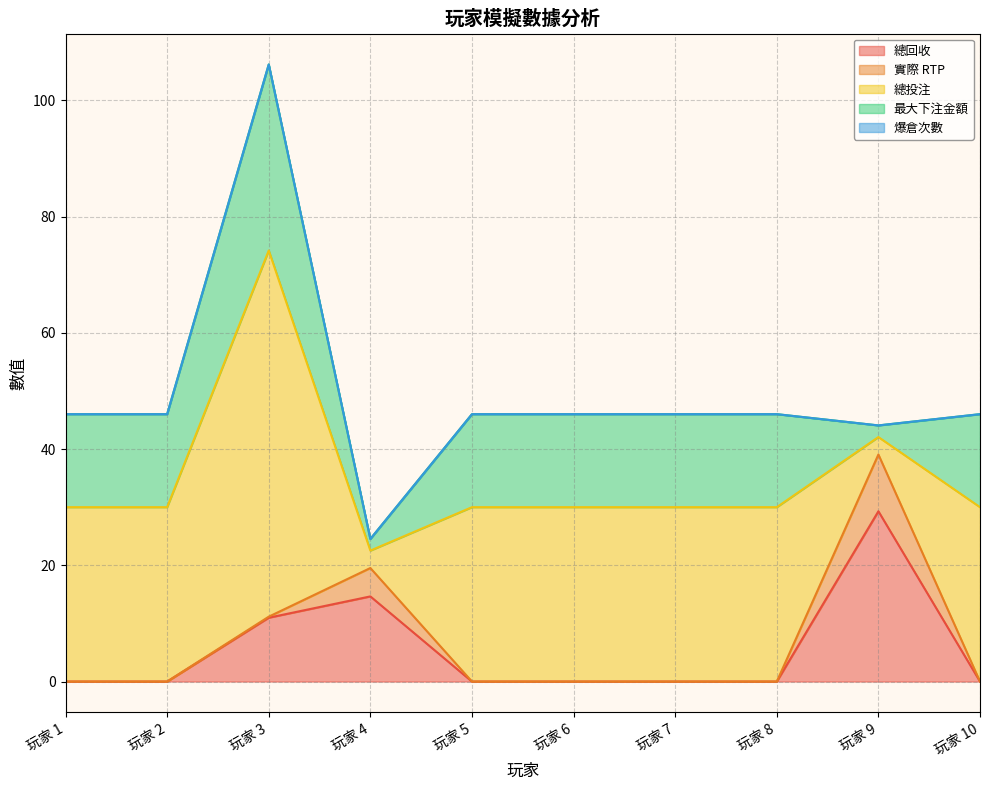

What is the value of the 最大下注金額 point at the 3rd from the left?

32.0